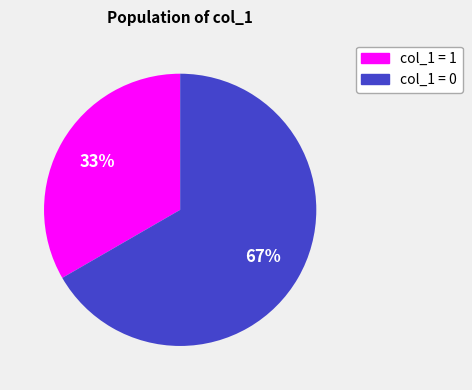

Does any single category account for the majority?

Yes